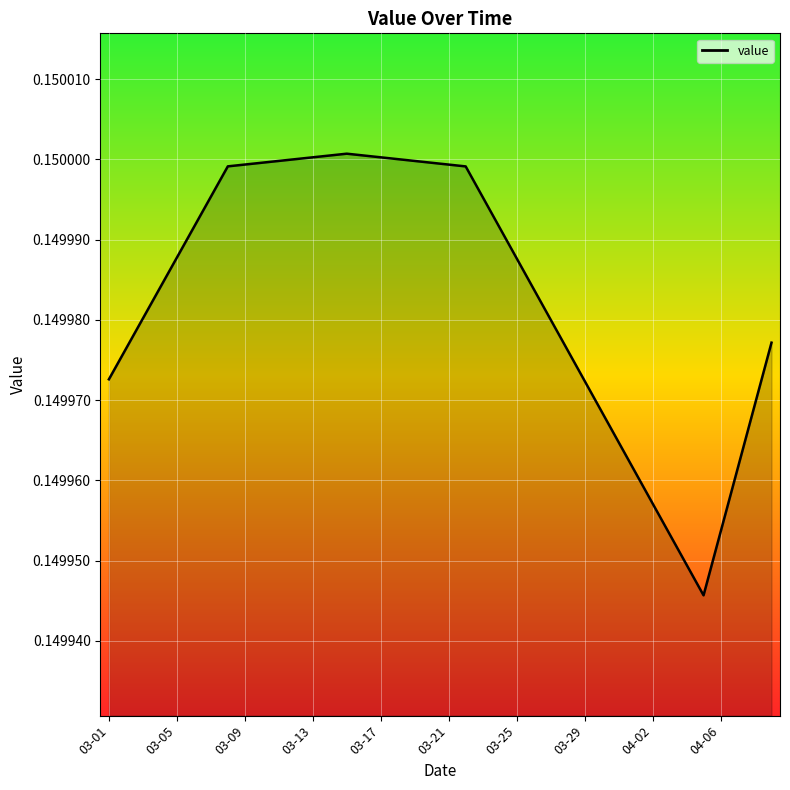

List the labels in order of value, largest first.

2023-03-15, 2023-03-14, 2023-03-16, 2023-03-13, 2023-03-17, 2023-03-12, 2023-03-18, 2023-03-11, 2023-03-19, 2023-03-10, 2023-03-20, 2023-03-09, 2023-03-21, 2023-03-08, 2023-03-22, 2023-03-07, 2023-03-23, 2023-03-06, 2023-03-24, 2023-03-05, 2023-03-25, 2023-03-04, 2023-03-26, 2023-03-03, 2023-03-27, 2023-04-09, 2023-03-02, 2023-03-28, 2023-03-01, 2023-03-29, 2023-04-08, 2023-03-30, 2023-03-31, 2023-04-07, 2023-04-01, 2023-04-02, 2023-04-06, 2023-04-03, 2023-04-04, 2023-04-05